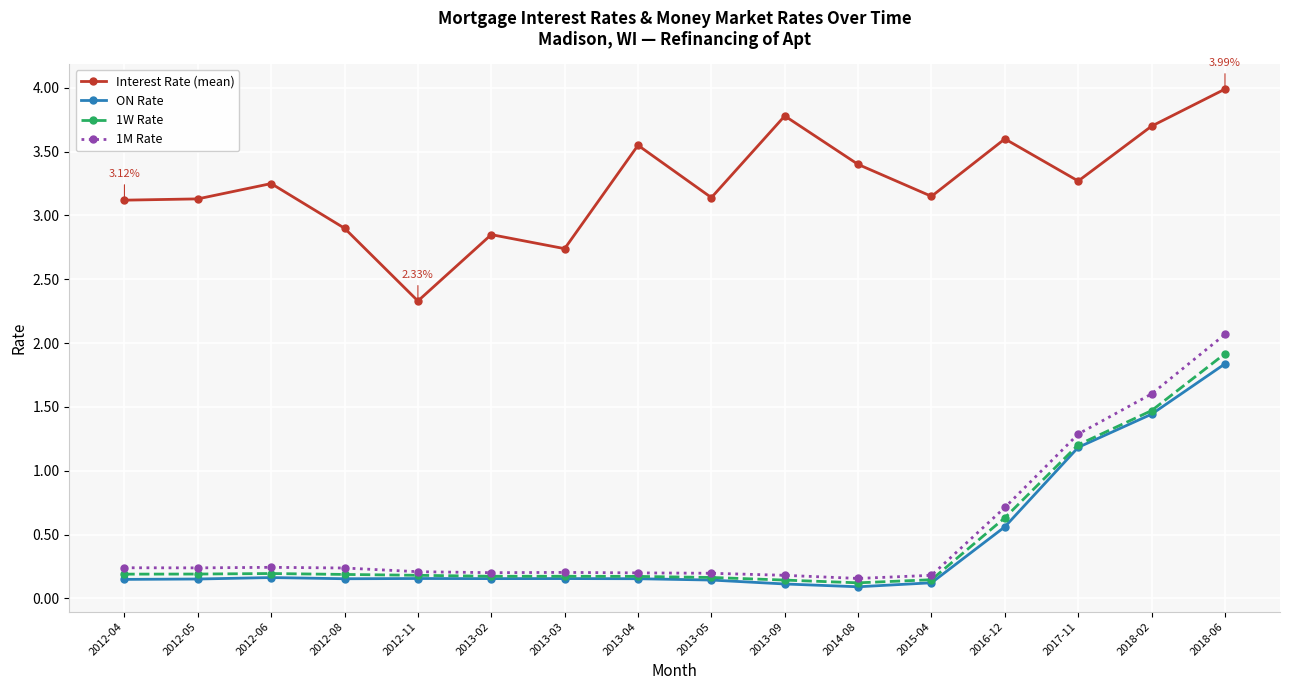

True or false: Interest Rate (mean) has more than 2 points higher than both neighbors.

True